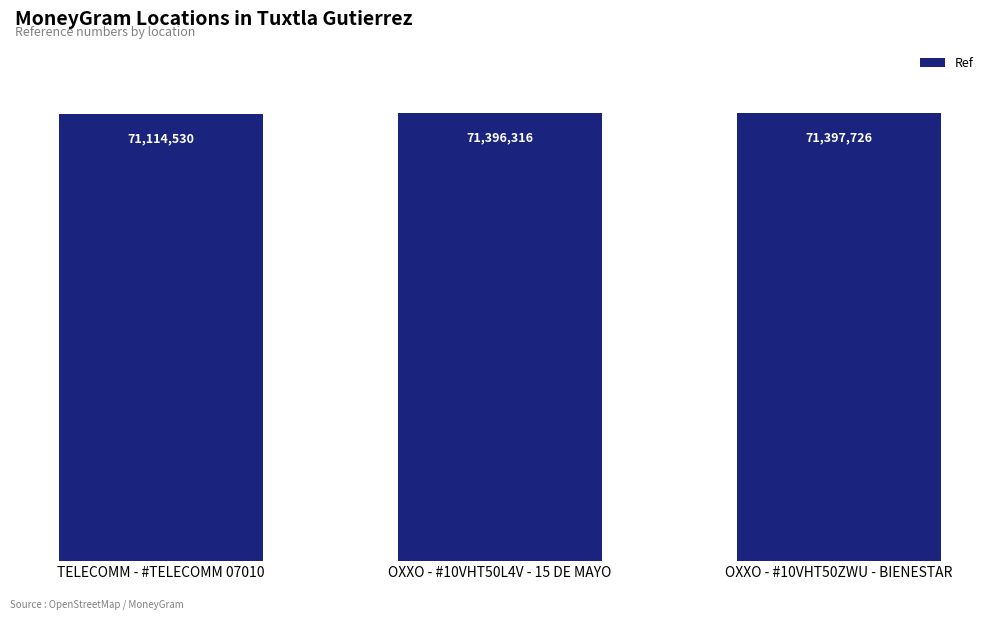

Rank the categories by value from highest to lowest.

OXXO - #10VHT50ZWU - BIENESTAR, OXXO - #10VHT50L4V - 15 DE MAYO, TELECOMM - #TELECOMM 07010